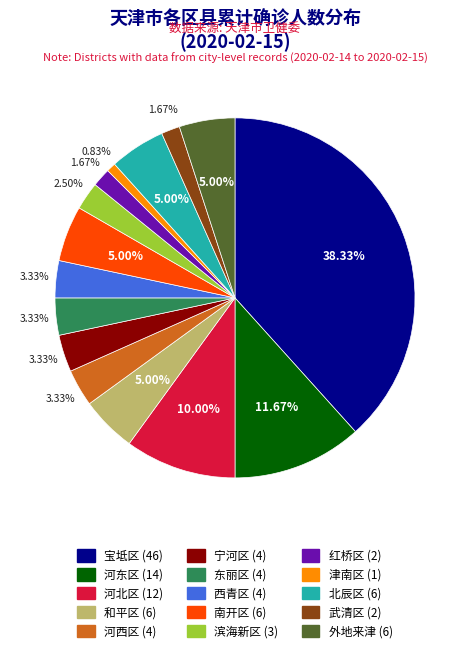

What percentage is NOT represented by 河北区?

90.0%